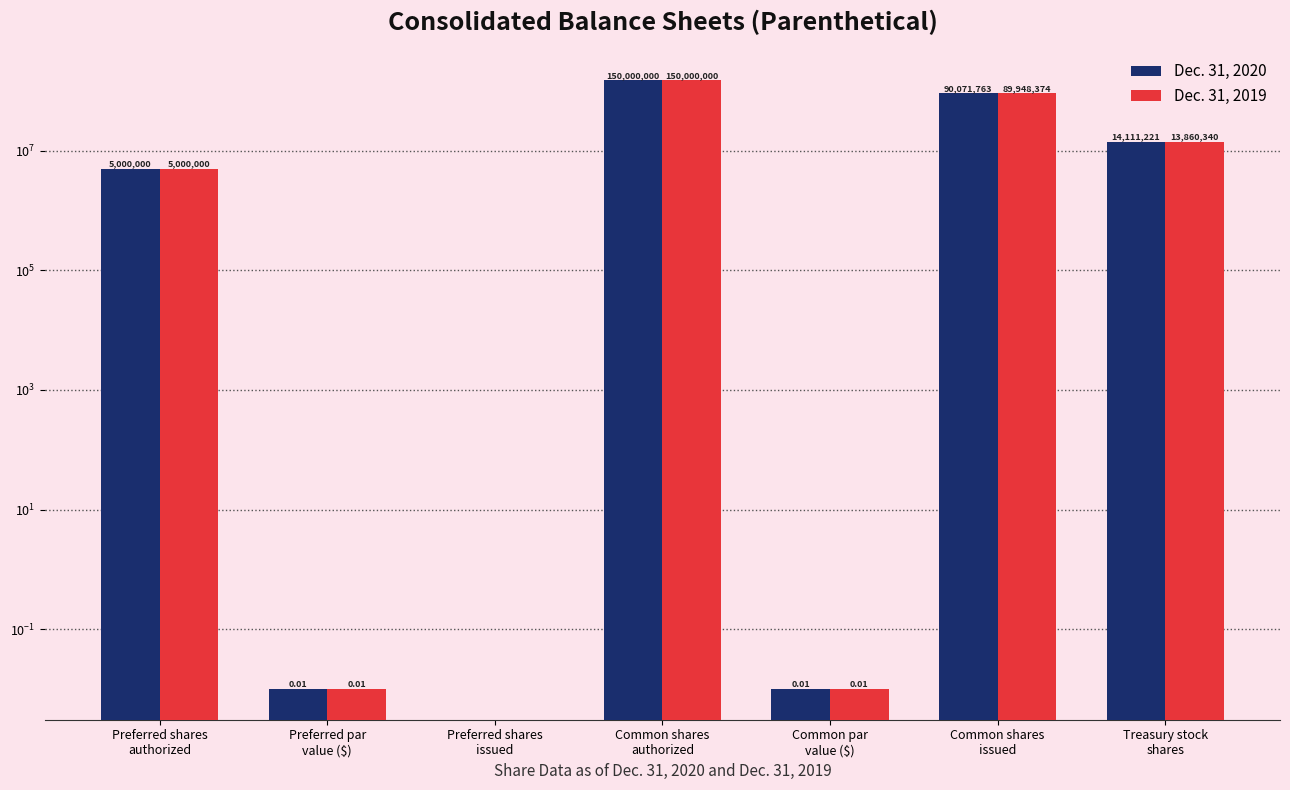

Between Preferred shares
authorized and Treasury stock
shares, which series saw the biggest shift?

Dec. 31, 2020